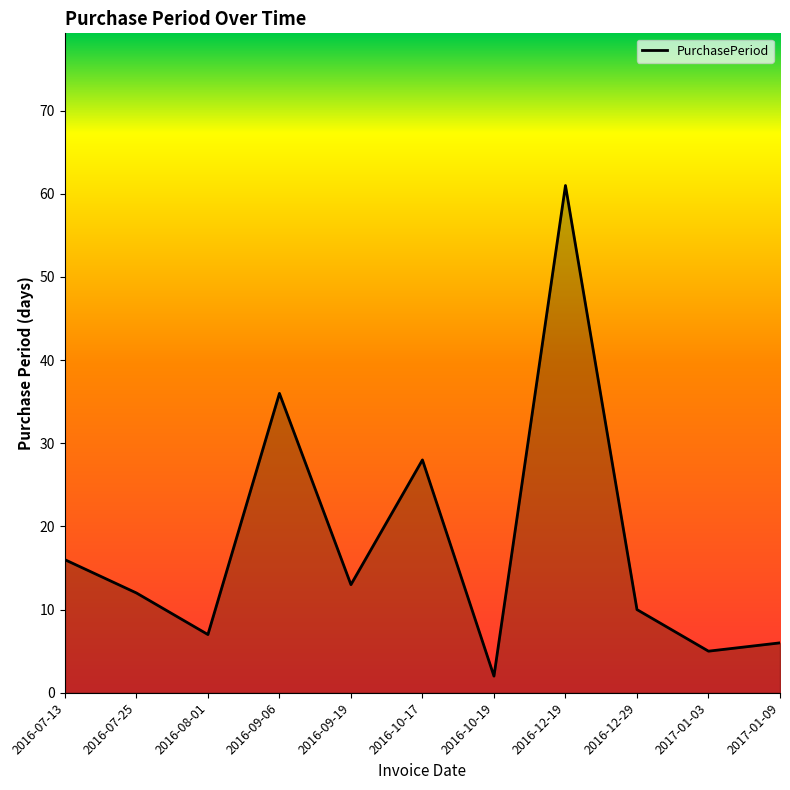

Reading left to right, list all the values displayed in this chart.

16	12	7	36	13	28	2	61	10	5	6